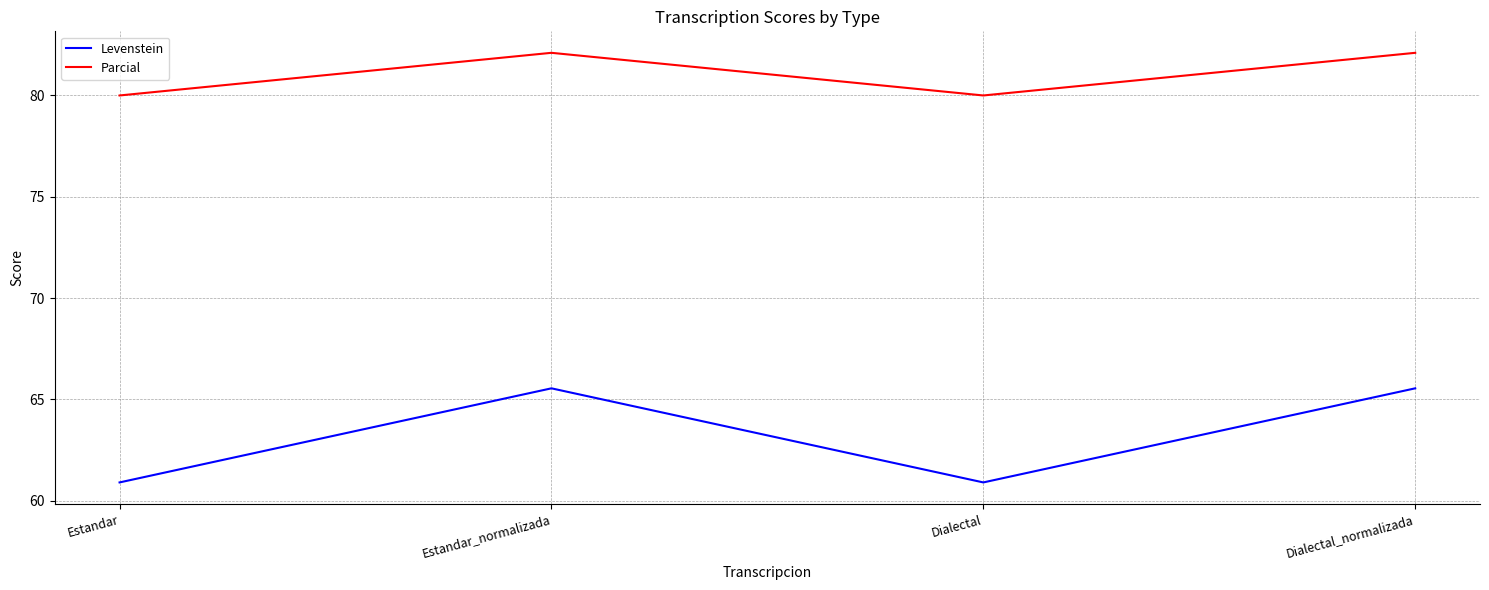

Is it true that Levenstein equals 117.1 at Estandar_normalizada?

False